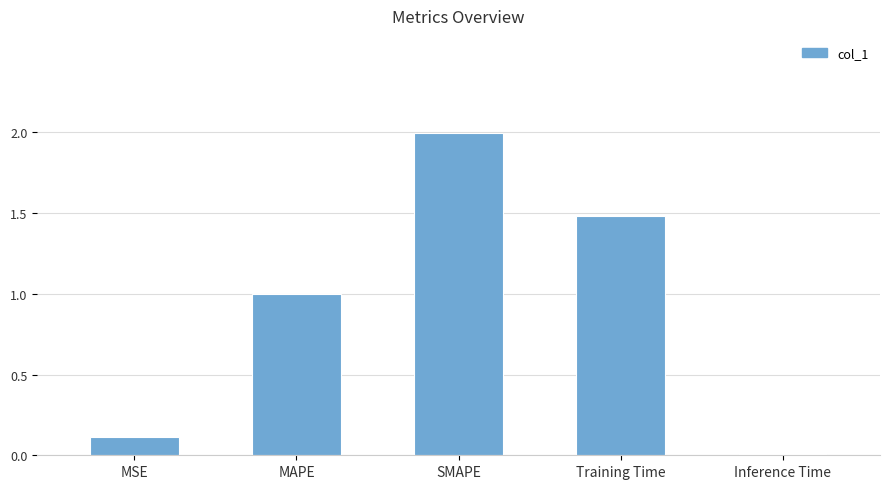

Read the value at MSE.

0.1